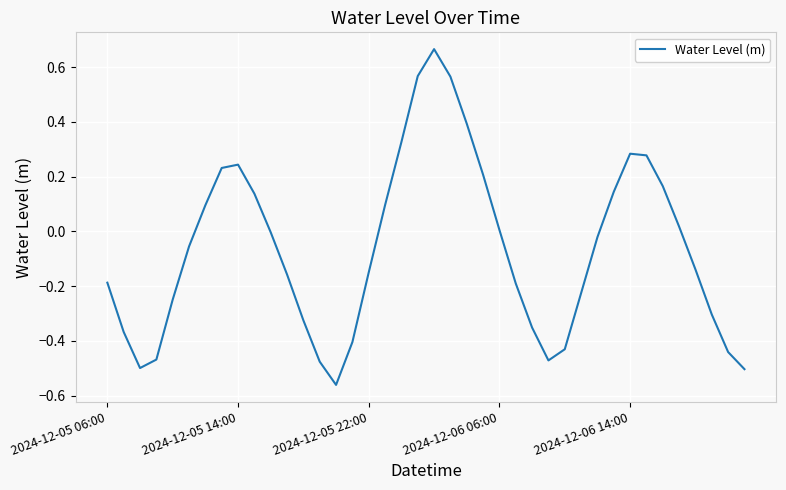

What is the difference between the maximum and minimum values?

1.2